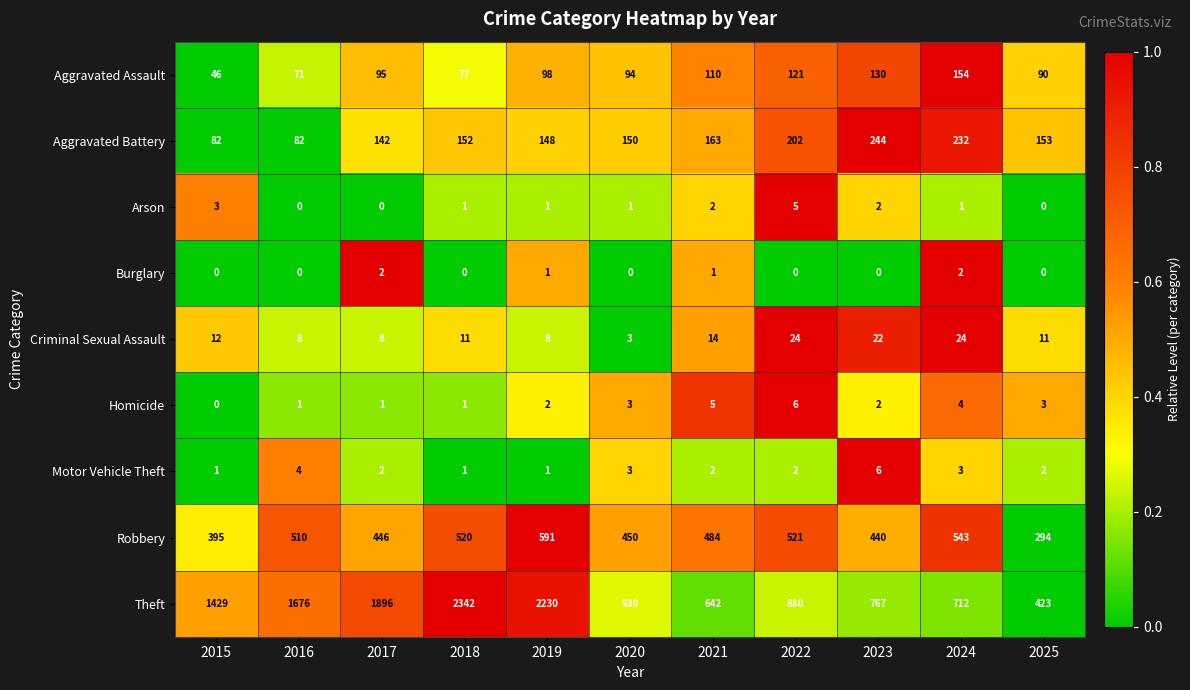

Which series changed the most between 2016 and 2023?

Theft